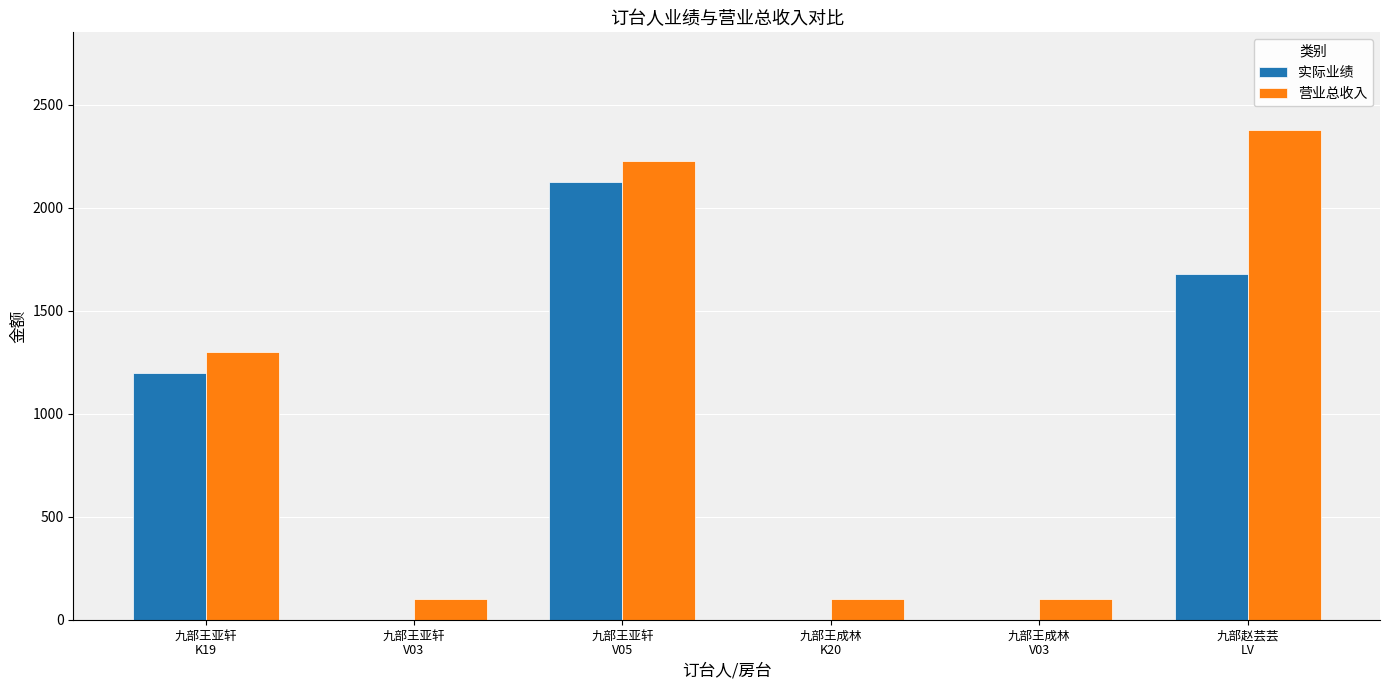

Are the bars grouped side by side (vs. stacked)?

Yes